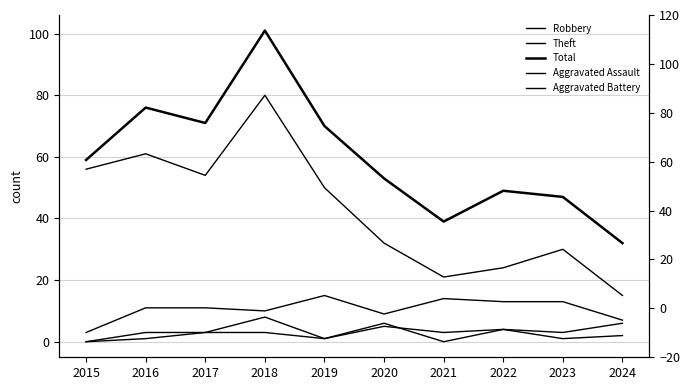

True or false: Aggravated Assault and Total intersect in this chart.

False